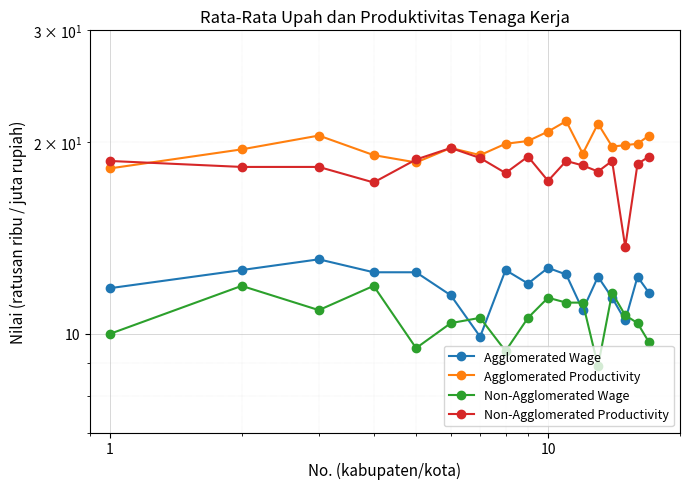

What are all the series names shown in the legend?

Agglomerated Wage, Agglomerated Productivity, Non-Agglomerated Wage, Non-Agglomerated Productivity